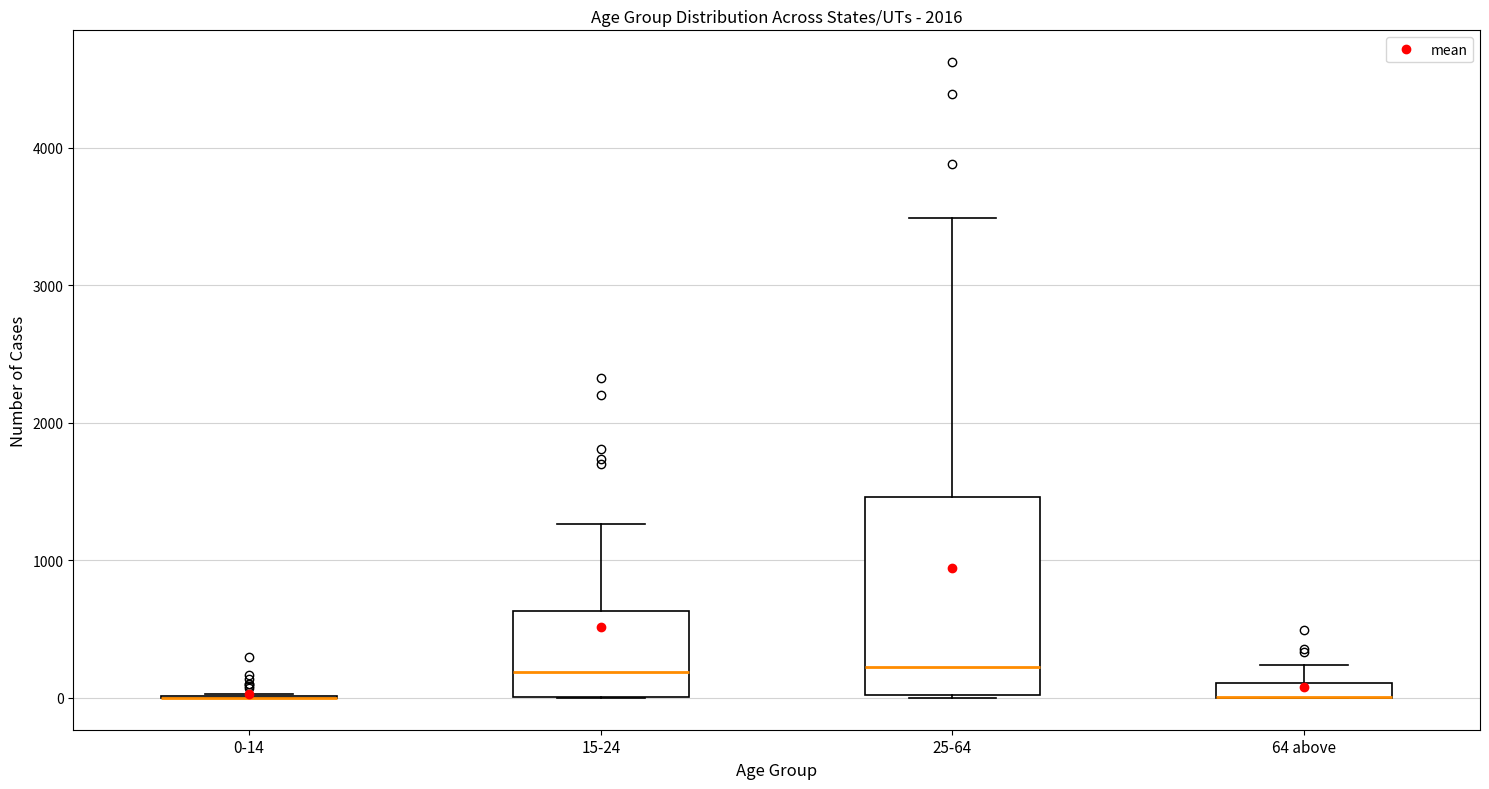

Where does the median line of the box for 25-64 sit on the y-axis? The values are not printed on the chart, so give them approximately, as read against the axis.

200